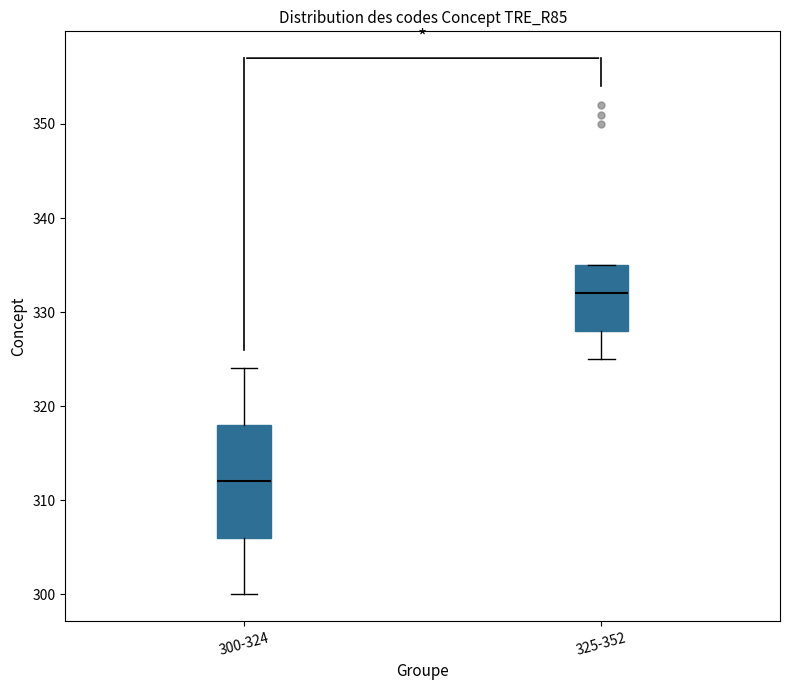

Comparing the boxes themselves (not the whiskers), which one is the tallest?

300-324